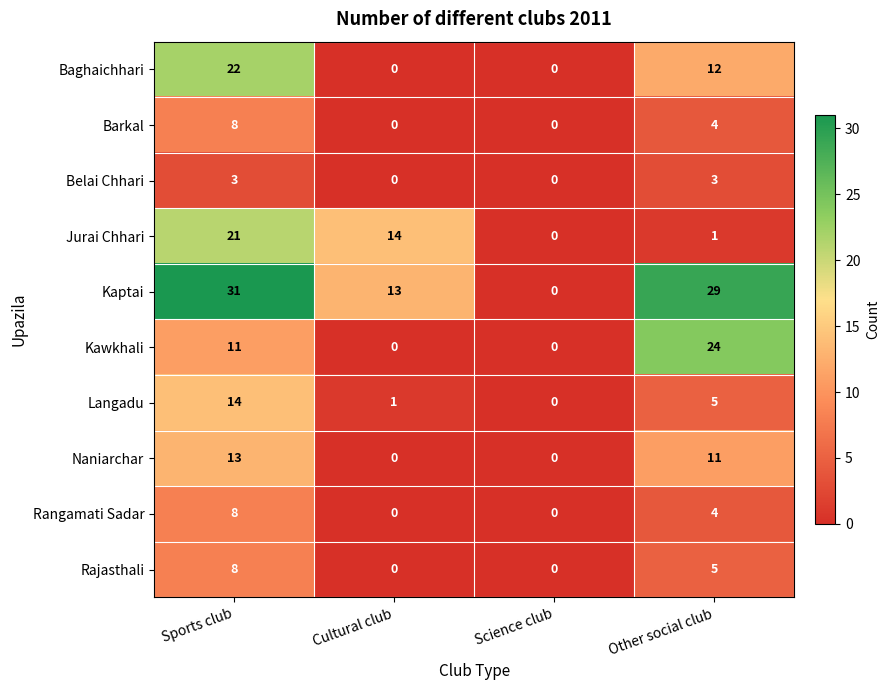

Which label corresponds to the largest value in the chart?

Sports club